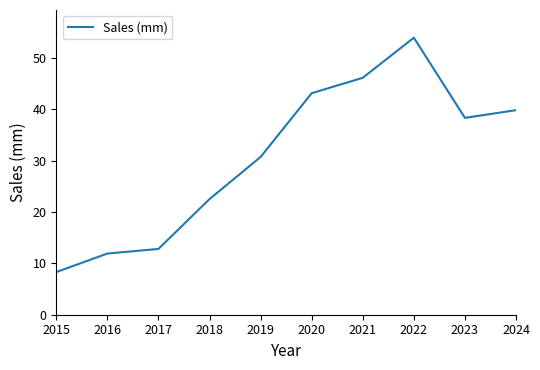

Reading left to right, transcribe all the data shown in this chart.

8.3	11.9	12.8	22.5	30.7	43.1	46.1	53.9	38.3	39.8